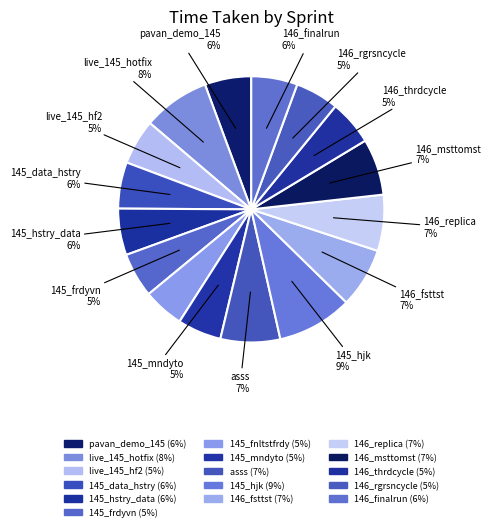

To the nearest percent, what is the combined percentage of 145_hjk and 145_mndyto?

14%